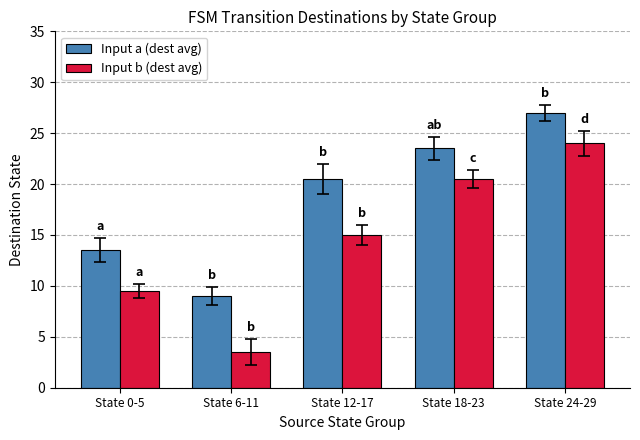

How many data points in Input a (dest avg) are less than 20?

2